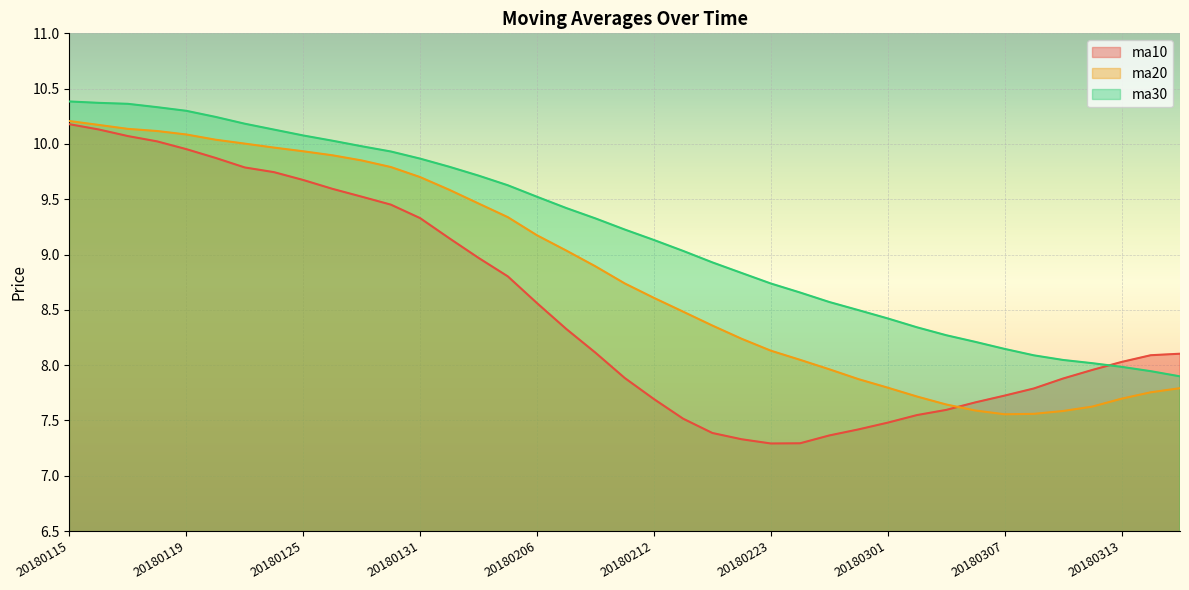

What is the value of the ma30 point at the 7th from the left?

10.2